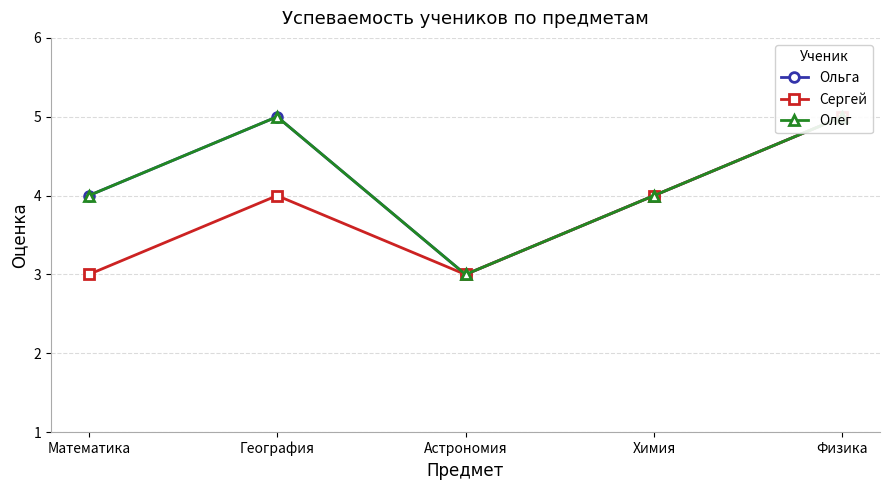

What is the difference between the highest and lowest values at Математика?

1